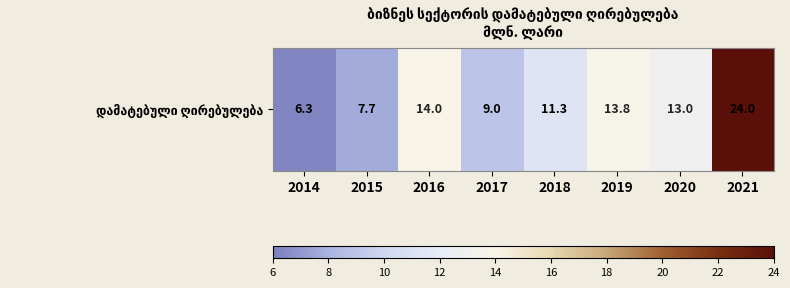

How many categories are shown in the chart?

8